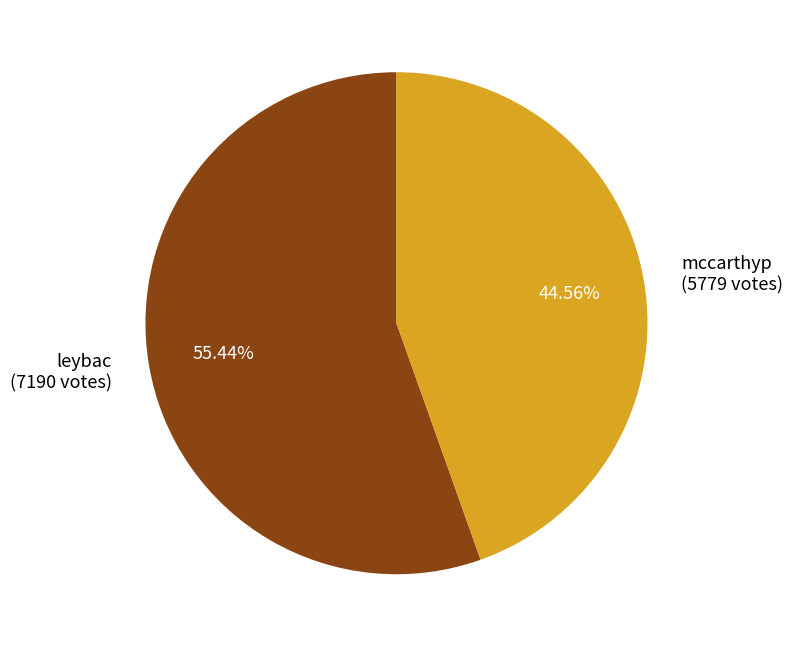

The leybac slice represents 68% of the pie. True or false?

False